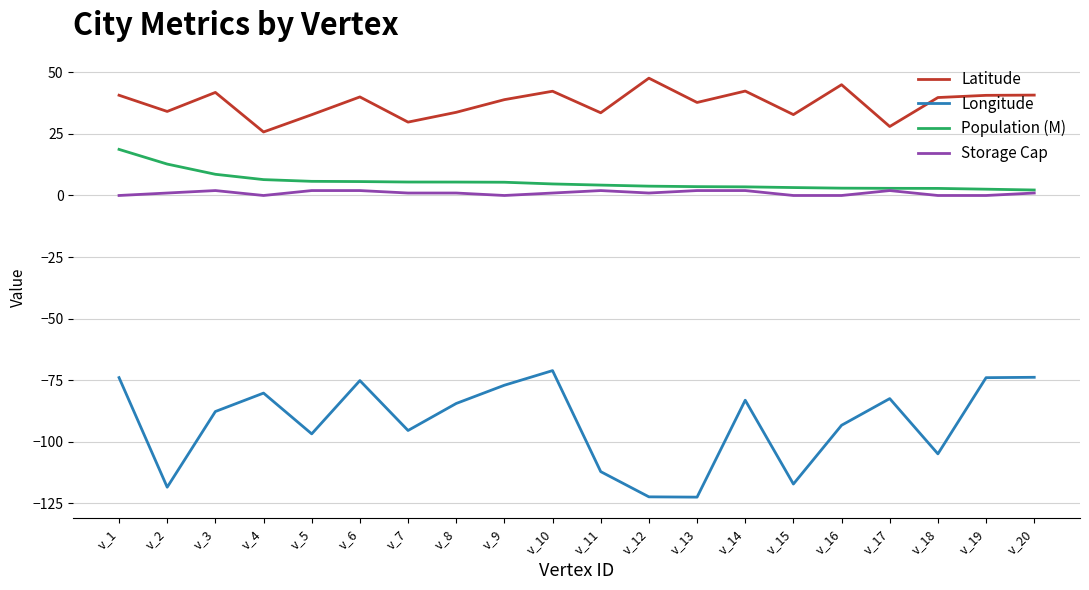

Which series has the largest total across all categories?

Latitude